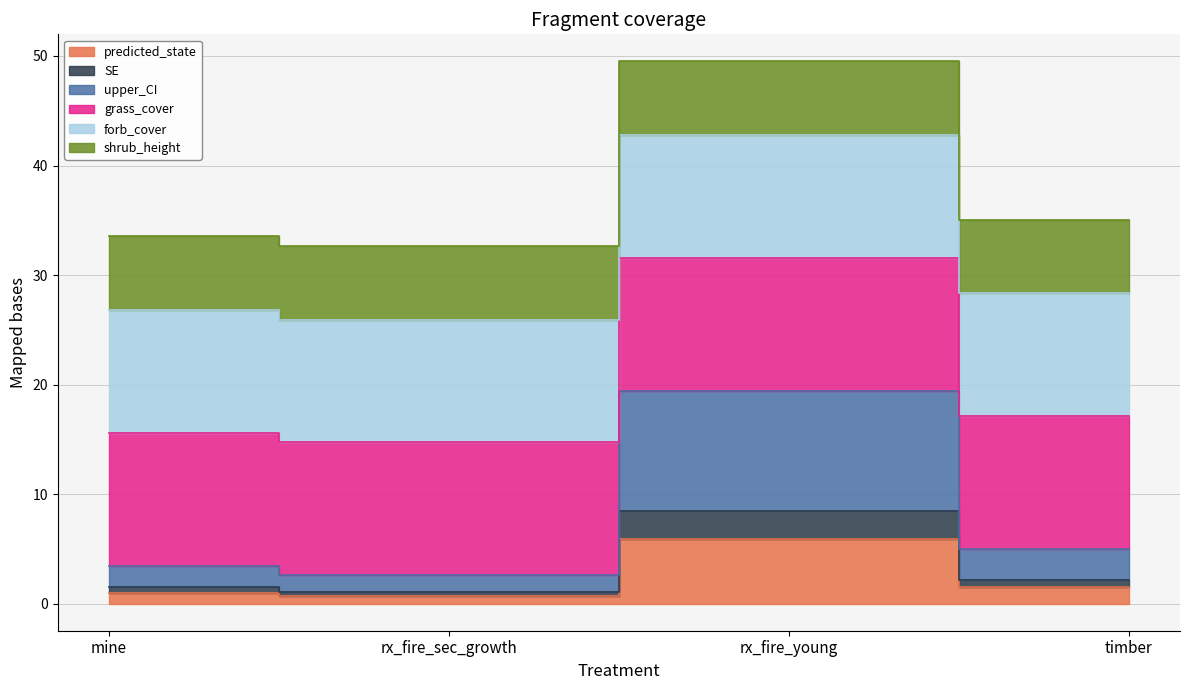

How many values in the predicted_state series are below 1?

2